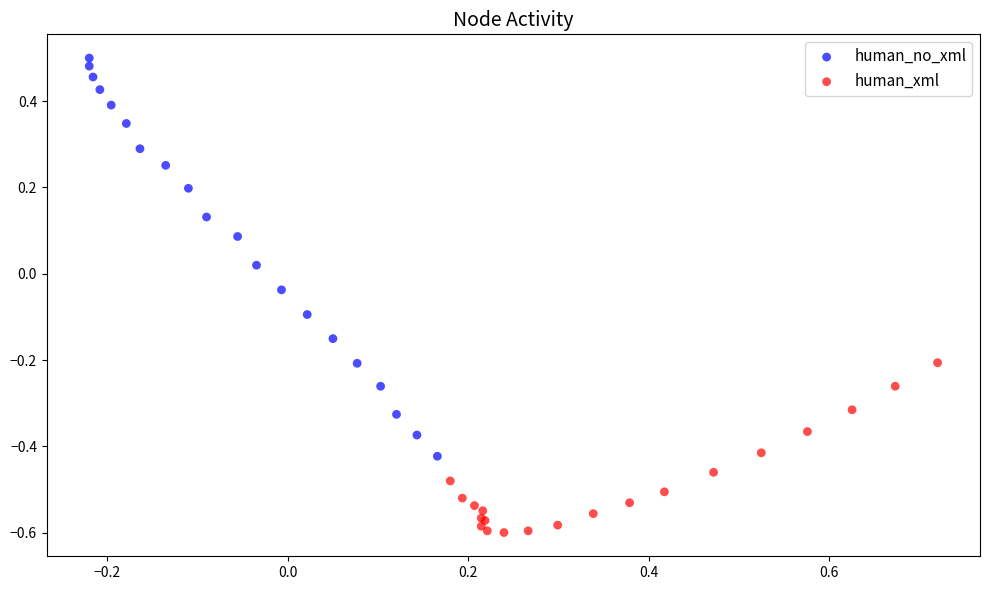

Which series contains the highest Y value?

human_no_xml